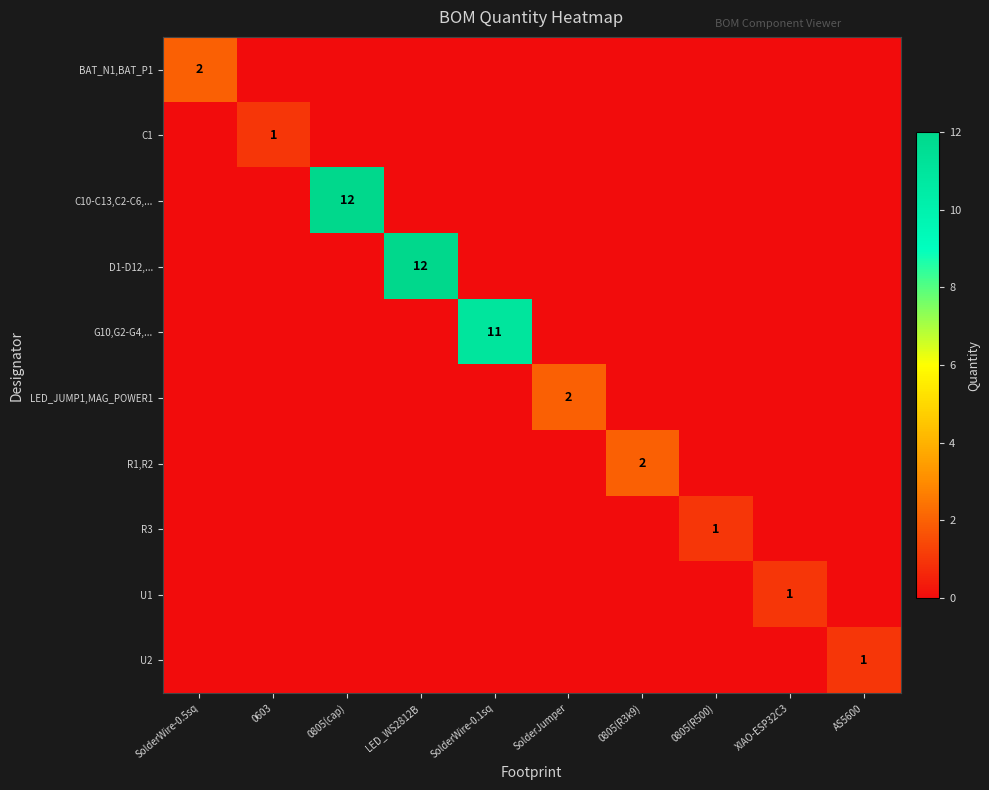

Is it true that C1 equals 0 at SolderJumper?

True